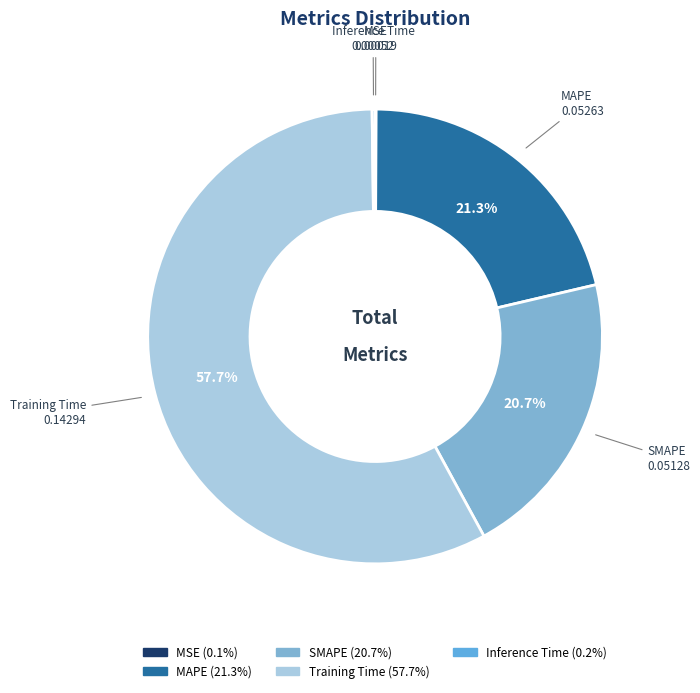

To the nearest percent, what portion does Training Time represent?

58%